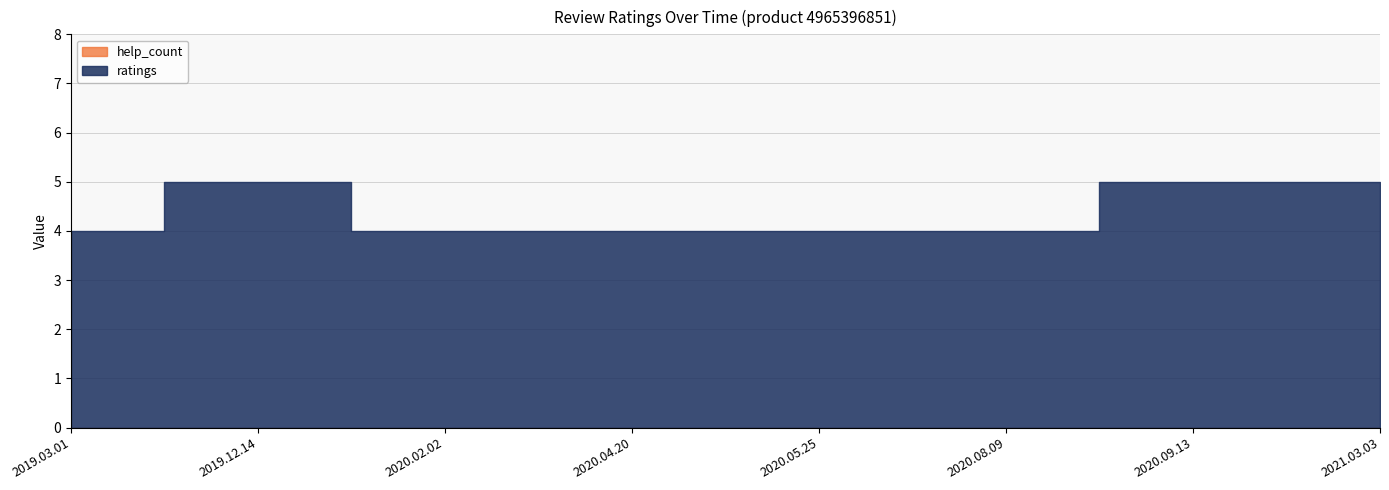

The value of ratings at 2020.08.09 is 2. True or false?

False